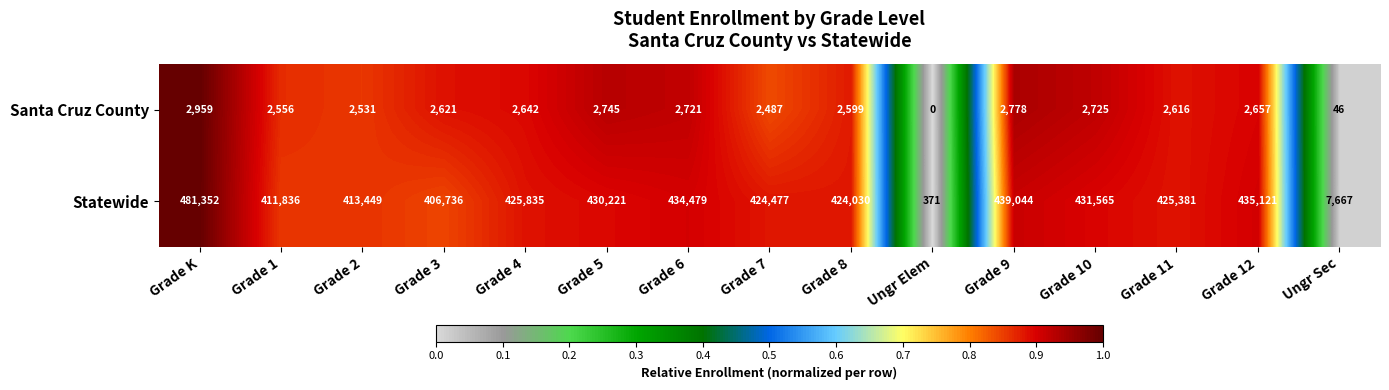

What is the sum of the Santa Cruz County values at Ungr Elem and Grade 8?

2599